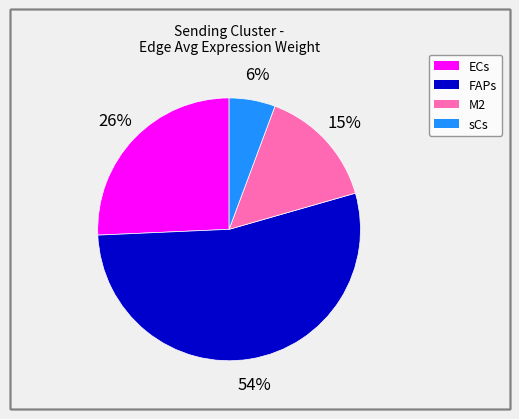

How many segments does this pie chart have?

4